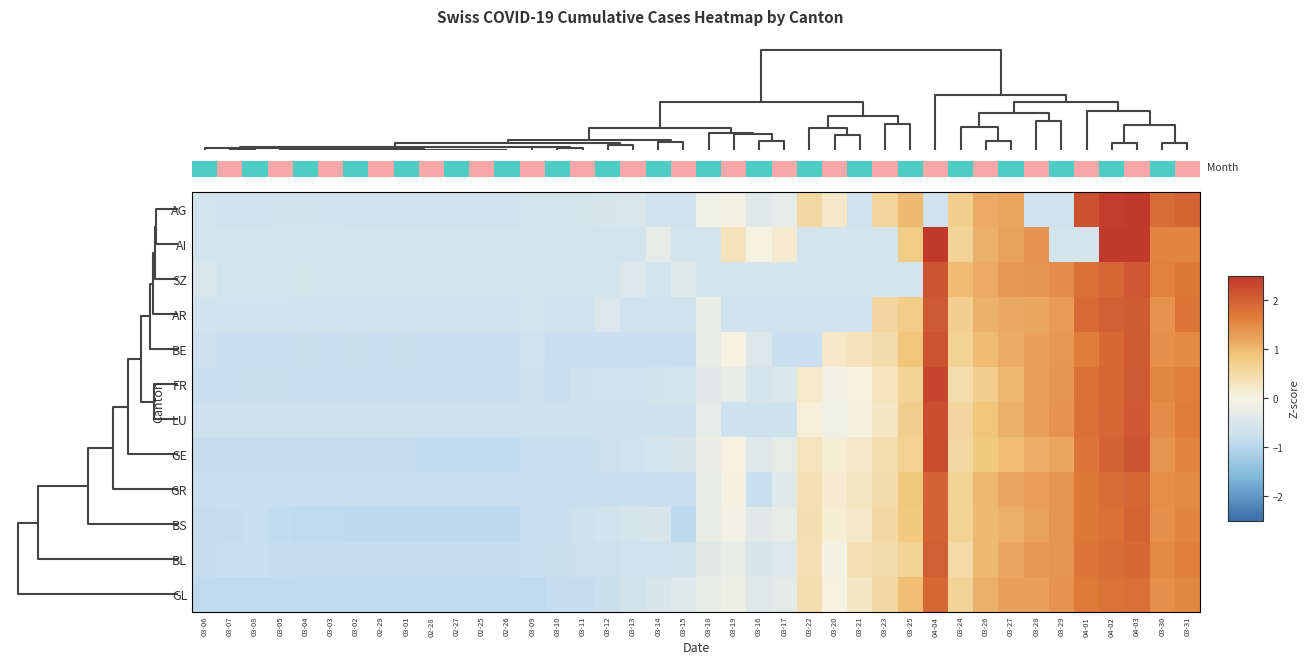

Reading left to right, what are all the values shown in this chart?

AG: 03-06=-0.6	03-07=-0.7	03-08=-0.7	03-05=-0.6	03-04=-0.6	03-03=-0.6	03-02=-0.7	02-29=-0.7	03-01=-0.7	02-28=-0.7	02-27=-0.7	02-25=-0.7	02-26=-0.7	03-09=-0.6	03-10=-0.6	03-11=-0.6	03-12=-0.5	03-13=-0.5	03-14=-0.7	03-15=-0.7	03-18=-0.1	03-19=-0.1	03-16=-0.4	03-17=-0.3	03-22=0.5	03-20=0.2	03-21=-0.7	03-23=0.6	03-25=1.0	04-04=-0.7	03-24=0.7	03-26=1.2	03-27=1.2	03-28=-0.7	03-29=-0.7	04-01=2.2	04-02=2.4	04-03=2.6	03-30=1.8	03-31=1.9
AI: 03-06=-0.6	03-07=-0.6	03-08=-0.6	03-05=-0.6	03-04=-0.6	03-03=-0.6	03-02=-0.6	02-29=-0.6	03-01=-0.6	02-28=-0.6	02-27=-0.6	02-25=-0.6	02-26=-0.6	03-09=-0.6	03-10=-0.6	03-11=-0.6	03-12=-0.6	03-13=-0.6	03-14=-0.3	03-15=-0.6	03-18=-0.6	03-19=0.3	03-16=0.0	03-17=0.2	03-22=-0.6	03-20=-0.6	03-21=-0.6	03-23=-0.6	03-25=0.8	04-04=2.6	03-24=0.6	03-26=1.1	03-27=1.2	03-28=1.4	03-29=-0.6	04-01=-0.6	04-02=2.5	04-03=2.5	03-30=1.6	03-31=1.6
SZ: 03-06=-0.5	03-07=-0.6	03-08=-0.6	03-05=-0.6	03-04=-0.6	03-03=-0.6	03-02=-0.6	02-29=-0.6	03-01=-0.6	02-28=-0.6	02-27=-0.6	02-25=-0.6	02-26=-0.6	03-09=-0.6	03-10=-0.6	03-11=-0.6	03-12=-0.6	03-13=-0.5	03-14=-0.6	03-15=-0.4	03-18=-0.6	03-19=-0.6	03-16=-0.6	03-17=-0.6	03-22=-0.6	03-20=-0.6	03-21=-0.6	03-23=-0.6	03-25=-0.6	04-04=2.1	03-24=1.0	03-26=1.1	03-27=1.3	03-28=1.4	03-29=1.5	04-01=1.8	04-02=1.9	04-03=2.1	03-30=1.6	03-31=1.7
AR: 03-06=-0.7	03-07=-0.7	03-08=-0.7	03-05=-0.7	03-04=-0.7	03-03=-0.7	03-02=-0.7	02-29=-0.7	03-01=-0.7	02-28=-0.7	02-27=-0.7	02-25=-0.7	02-26=-0.7	03-09=-0.6	03-10=-0.7	03-11=-0.7	03-12=-0.5	03-13=-0.7	03-14=-0.7	03-15=-0.7	03-18=-0.2	03-19=-0.7	03-16=-0.7	03-17=-0.7	03-22=-0.7	03-20=-0.7	03-21=-0.7	03-23=0.6	03-25=0.7	04-04=2.1	03-24=0.7	03-26=1.1	03-27=1.2	03-28=1.2	03-29=1.3	04-01=1.9	04-02=2.0	04-03=2.0	03-30=1.4	03-31=1.7
BE: 03-06=-0.7	03-07=-0.8	03-08=-0.8	03-05=-0.8	03-04=-0.8	03-03=-0.8	03-02=-0.8	02-29=-0.8	03-01=-0.8	02-28=-0.8	02-27=-0.8	02-25=-0.8	02-26=-0.8	03-09=-0.7	03-10=-0.8	03-11=-0.8	03-12=-0.8	03-13=-0.8	03-14=-0.8	03-15=-0.8	03-18=-0.3	03-19=-0.0	03-16=-0.5	03-17=-0.8	03-22=-0.8	03-20=0.2	03-21=0.3	03-23=0.5	03-25=0.9	04-04=2.2	03-24=0.6	03-26=1.0	03-27=1.1	03-28=1.3	03-29=1.3	04-01=1.6	04-02=1.9	04-03=2.1	03-30=1.4	03-31=1.5
FR: 03-06=-0.8	03-07=-0.8	03-08=-0.8	03-05=-0.8	03-04=-0.8	03-03=-0.8	03-02=-0.8	02-29=-0.8	03-01=-0.8	02-28=-0.8	02-27=-0.8	02-25=-0.8	02-26=-0.8	03-09=-0.8	03-10=-0.8	03-11=-0.7	03-12=-0.7	03-13=-0.7	03-14=-0.6	03-15=-0.6	03-18=-0.4	03-19=-0.3	03-16=-0.6	03-17=-0.5	03-22=0.2	03-20=-0.1	03-21=0.0	03-23=0.3	03-25=0.6	04-04=2.3	03-24=0.4	03-26=0.7	03-27=1.0	03-28=1.3	03-29=1.4	04-01=1.8	04-02=1.9	04-03=2.1	03-30=1.5	03-31=1.6
LU: 03-06=-0.7	03-07=-0.7	03-08=-0.7	03-05=-0.7	03-04=-0.7	03-03=-0.7	03-02=-0.7	02-29=-0.7	03-01=-0.7	02-28=-0.7	02-27=-0.7	02-25=-0.7	02-26=-0.7	03-09=-0.7	03-10=-0.7	03-11=-0.7	03-12=-0.7	03-13=-0.7	03-14=-0.7	03-15=-0.7	03-18=-0.3	03-19=-0.7	03-16=-0.7	03-17=-0.7	03-22=0.1	03-20=-0.2	03-21=-0.0	03-23=0.3	03-25=0.7	04-04=2.2	03-24=0.6	03-26=0.9	03-27=1.1	03-28=1.3	03-29=1.4	04-01=1.8	04-02=1.9	04-03=2.1	03-30=1.5	03-31=1.6
GE: 03-06=-0.9	03-07=-0.9	03-08=-0.9	03-05=-0.9	03-04=-0.9	03-03=-0.9	03-02=-0.9	02-29=-0.9	03-01=-0.9	02-28=-0.9	02-27=-0.9	02-25=-0.9	02-26=-0.9	03-09=-0.8	03-10=-0.8	03-11=-0.8	03-12=-0.8	03-13=-0.7	03-14=-0.6	03-15=-0.5	03-18=-0.2	03-19=-0.0	03-16=-0.4	03-17=-0.3	03-22=0.3	03-20=0.1	03-21=0.2	03-23=0.4	03-25=0.6	04-04=2.2	03-24=0.5	03-26=0.8	03-27=0.9	03-28=1.1	03-29=1.2	04-01=1.7	04-02=2.0	04-03=2.1	03-30=1.4	03-31=1.6
GR: 03-06=-0.8	03-07=-0.8	03-08=-0.8	03-05=-0.8	03-04=-0.8	03-03=-0.8	03-02=-0.8	02-29=-0.8	03-01=-0.8	02-28=-0.8	02-27=-0.8	02-25=-0.8	02-26=-0.8	03-09=-0.8	03-10=-0.8	03-11=-0.8	03-12=-0.8	03-13=-0.8	03-14=-0.8	03-15=-0.8	03-18=-0.3	03-19=-0.0	03-16=-0.8	03-17=-0.4	03-22=0.4	03-20=0.1	03-21=0.3	03-23=0.5	03-25=0.8	04-04=2.0	03-24=0.6	03-26=1.0	03-27=1.2	03-28=1.3	03-29=1.4	04-01=1.7	04-02=1.8	04-03=1.9	03-30=1.4	03-31=1.5
BS: 03-06=-0.9	03-07=-0.8	03-08=-0.8	03-05=-0.9	03-04=-0.9	03-03=-0.9	03-02=-0.9	02-29=-0.9	03-01=-0.9	02-28=-0.9	02-27=-0.9	02-25=-0.9	02-26=-0.9	03-09=-0.8	03-10=-0.8	03-11=-0.7	03-12=-0.6	03-13=-0.6	03-14=-0.5	03-15=-0.9	03-18=-0.2	03-19=-0.1	03-16=-0.4	03-17=-0.3	03-22=0.4	03-20=0.1	03-21=0.2	03-23=0.5	03-25=0.8	04-04=2.0	03-24=0.6	03-26=1.0	03-27=1.1	03-28=1.2	03-29=1.4	04-01=1.7	04-02=1.8	04-03=1.9	03-30=1.4	03-31=1.6
BL: 03-06=-0.8	03-07=-0.8	03-08=-0.8	03-05=-0.8	03-04=-0.9	03-03=-0.9	03-02=-0.9	02-29=-0.9	03-01=-0.9	02-28=-0.9	02-27=-0.9	02-25=-0.9	02-26=-0.9	03-09=-0.8	03-10=-0.8	03-11=-0.8	03-12=-0.8	03-13=-0.7	03-14=-0.7	03-15=-0.6	03-18=-0.4	03-19=-0.3	03-16=-0.5	03-17=-0.5	03-22=0.4	03-20=-0.1	03-21=0.4	03-23=0.5	03-25=0.6	04-04=2.0	03-24=0.5	03-26=1.0	03-27=1.2	03-28=1.3	03-29=1.4	04-01=1.7	04-02=1.8	04-03=1.9	03-30=1.5	03-31=1.6
GL: 03-06=-0.9	03-07=-0.9	03-08=-0.9	03-05=-0.9	03-04=-0.9	03-03=-0.9	03-02=-0.9	02-29=-0.9	03-01=-0.9	02-28=-0.9	02-27=-0.9	02-25=-0.9	02-26=-0.9	03-09=-0.9	03-10=-0.9	03-11=-0.9	03-12=-0.8	03-13=-0.6	03-14=-0.5	03-15=-0.4	03-18=-0.3	03-19=-0.2	03-16=-0.4	03-17=-0.3	03-22=0.4	03-20=0.0	03-21=0.2	03-23=0.5	03-25=0.9	04-04=1.9	03-24=0.6	03-26=1.1	03-27=1.3	03-28=1.3	03-29=1.4	04-01=1.7	04-02=1.8	04-03=1.8	03-30=1.4	03-31=1.5